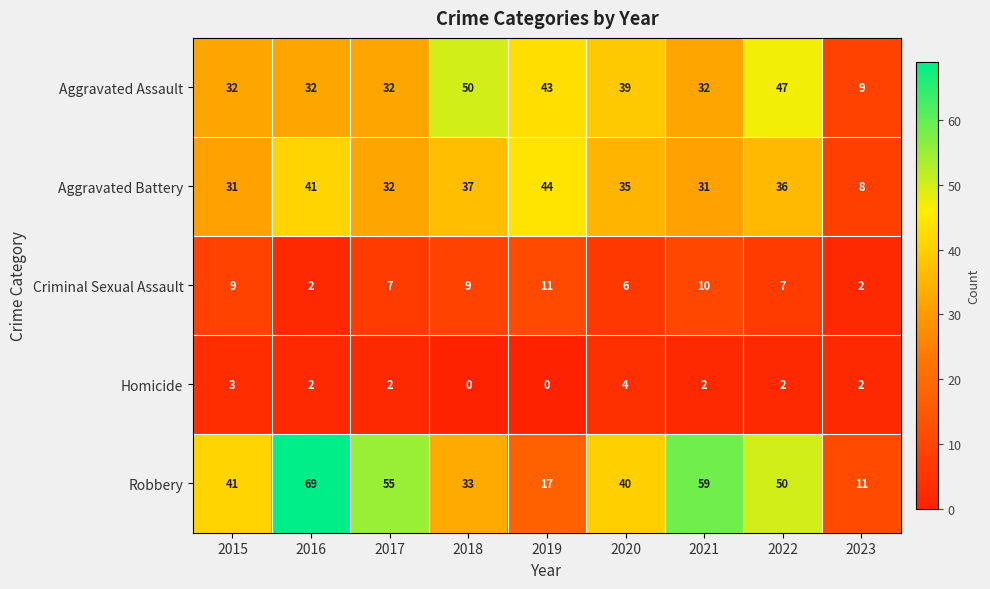

What is the difference between the second highest and second lowest values in the Aggravated Battery series?

10